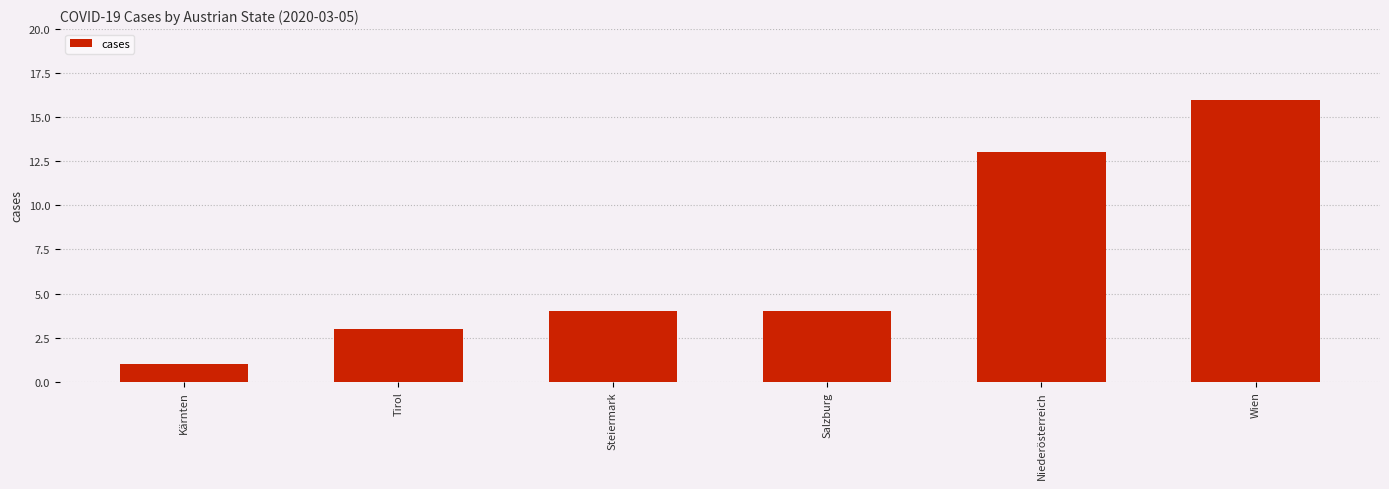

Read the value at Salzburg.

4